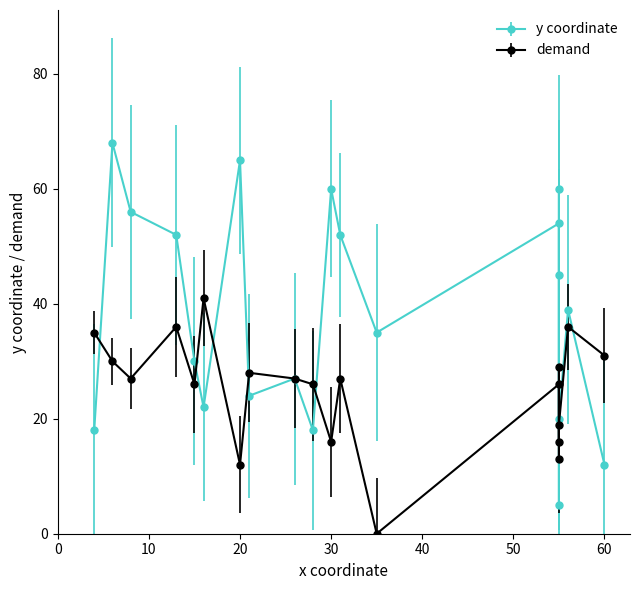

Reading right to left, list all the values displayed in this chart.

x_vals: 20	30	55	55	55	26	28	4	16	55	56	21	6	13	8	60	31	55	15	35
y_vals: 65	60	60	20	45	27	18	18	22	54	39	24	68	52	56	12	52	5	30	35
s_vals: 12	16	16	19	13	27	26	35	41	26	36	28	30	36	27	31	27	29	26	0